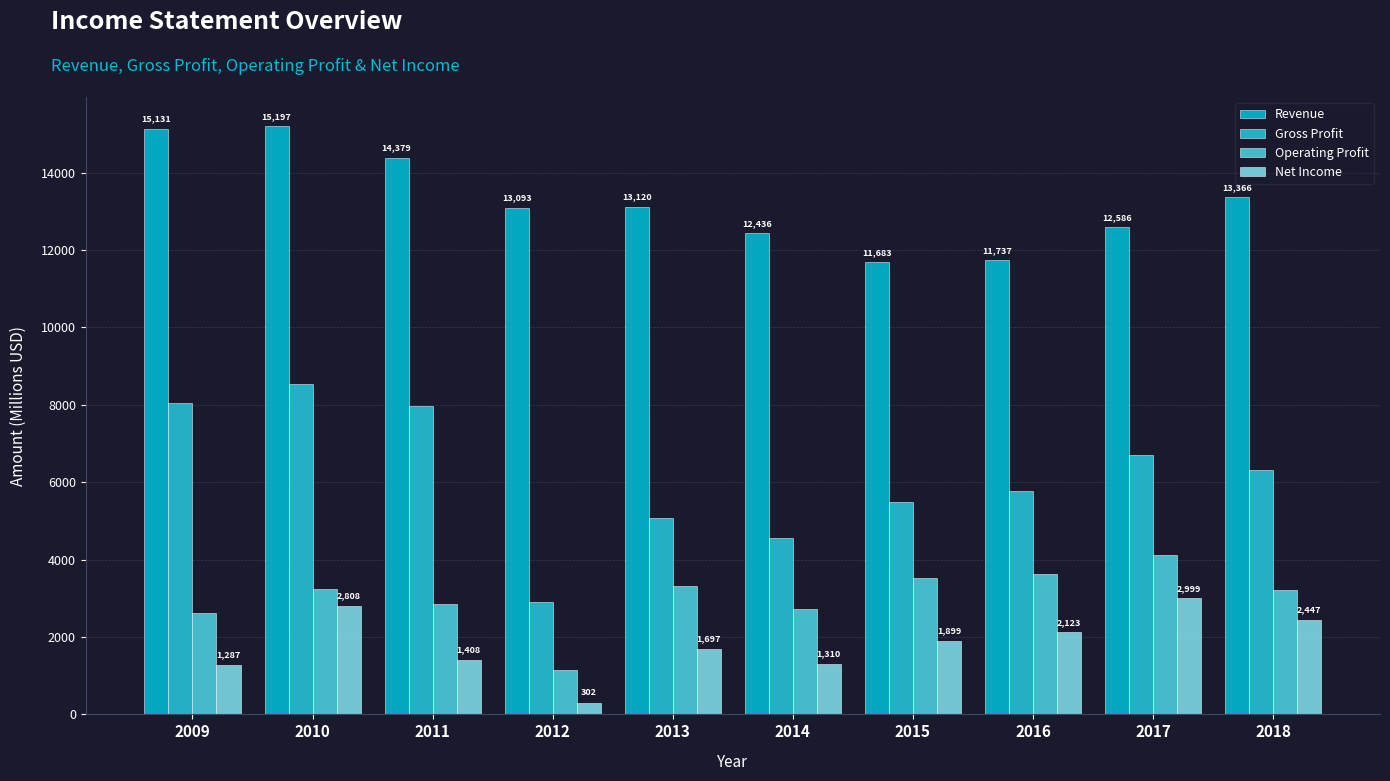

Which series has the largest range (max minus min)?

Gross Profit